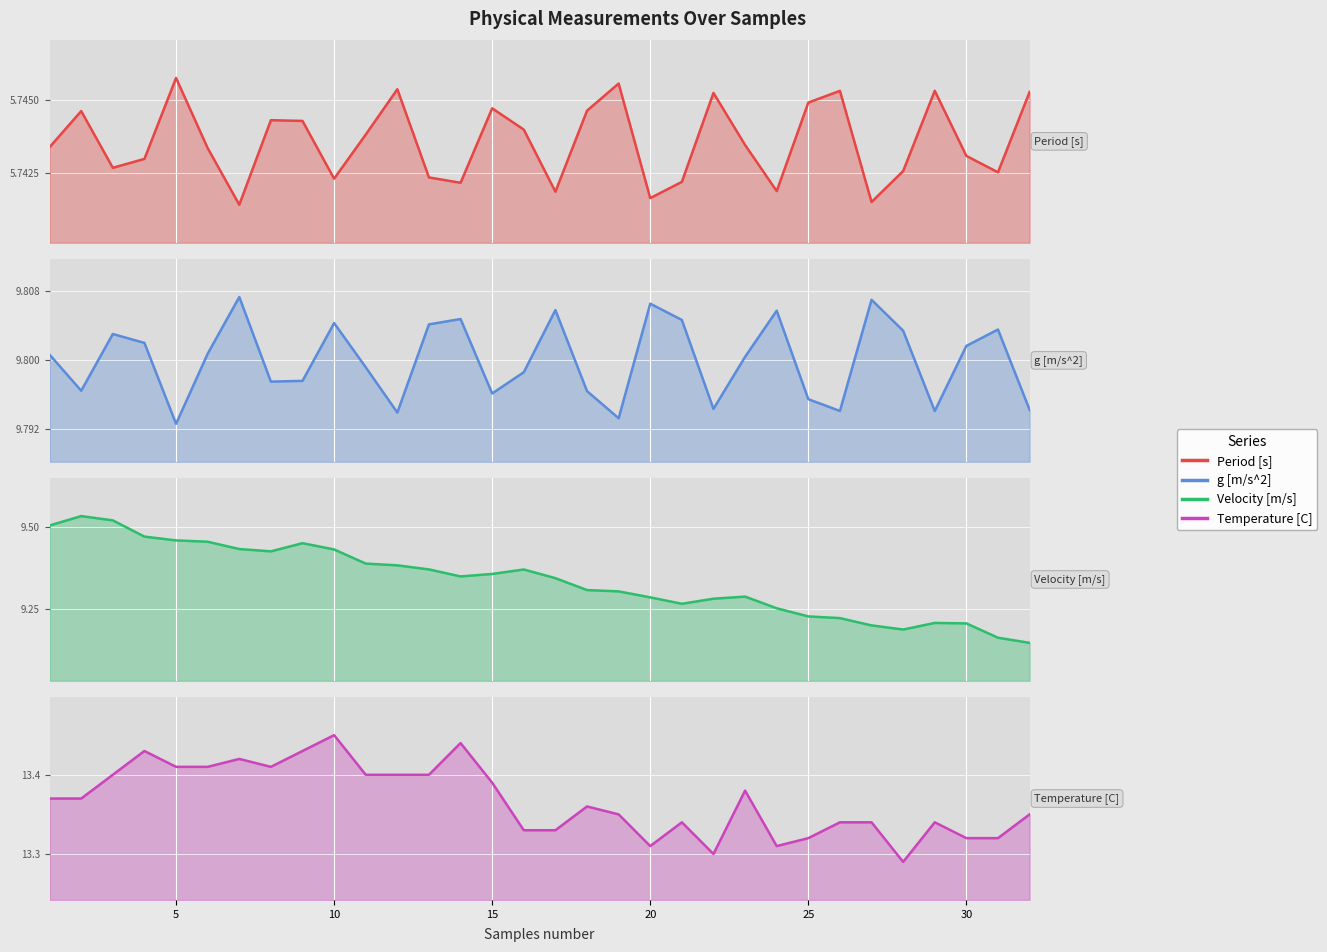

What is the maximum value for Temperature [C] line?

13.4